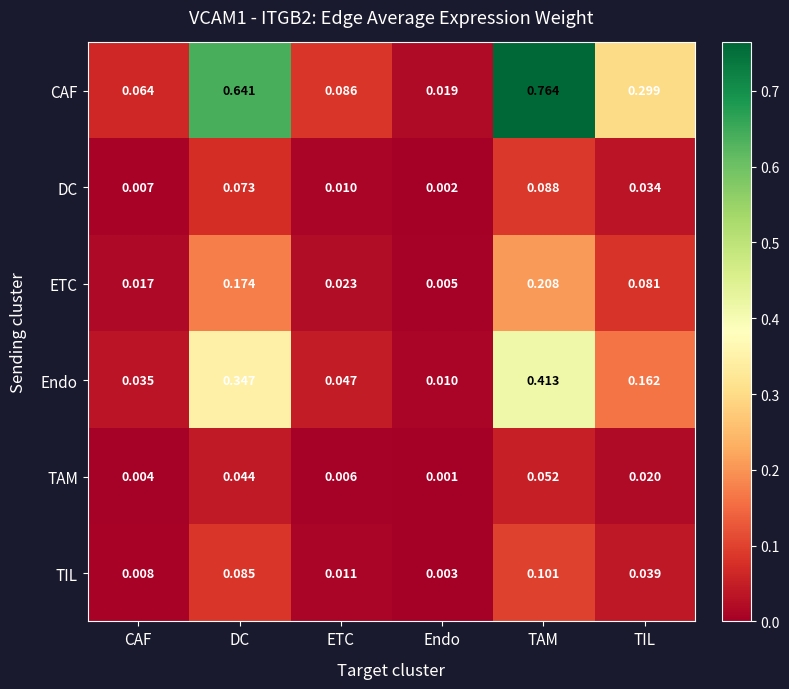

At how many categories does at least one series exceed 0?

6